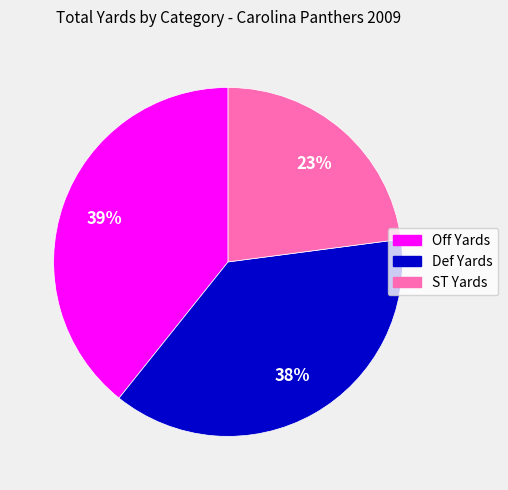

To the nearest percent, what portion does Def Yards represent?

38%